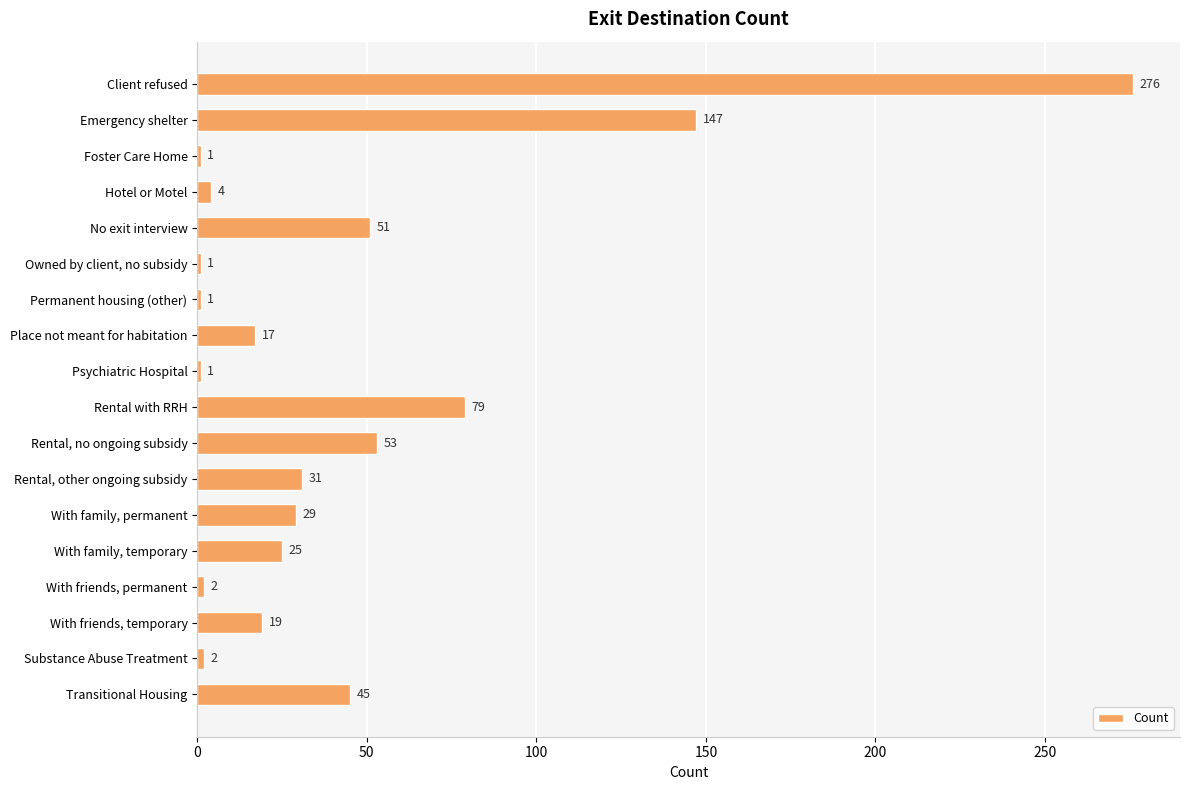

Approximately how many times larger is the value at Rental, no ongoing subsidy compared to Hotel or Motel?

13.2